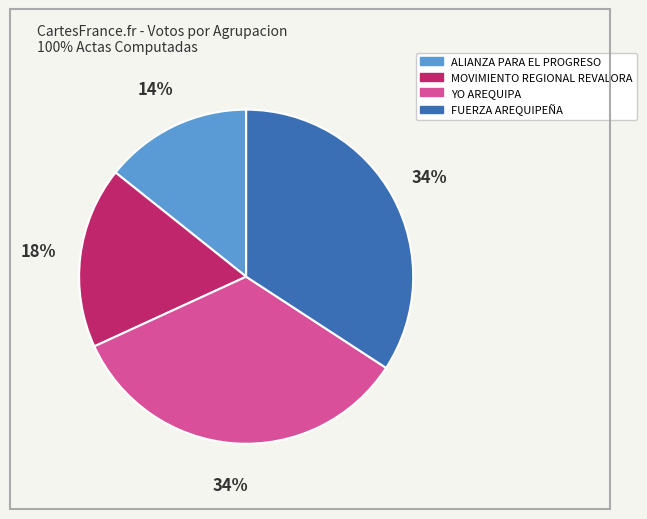

Approximately how many times larger is the value at ALIANZA PARA EL PROGRESO compared to YO AREQUIPA?

0.4